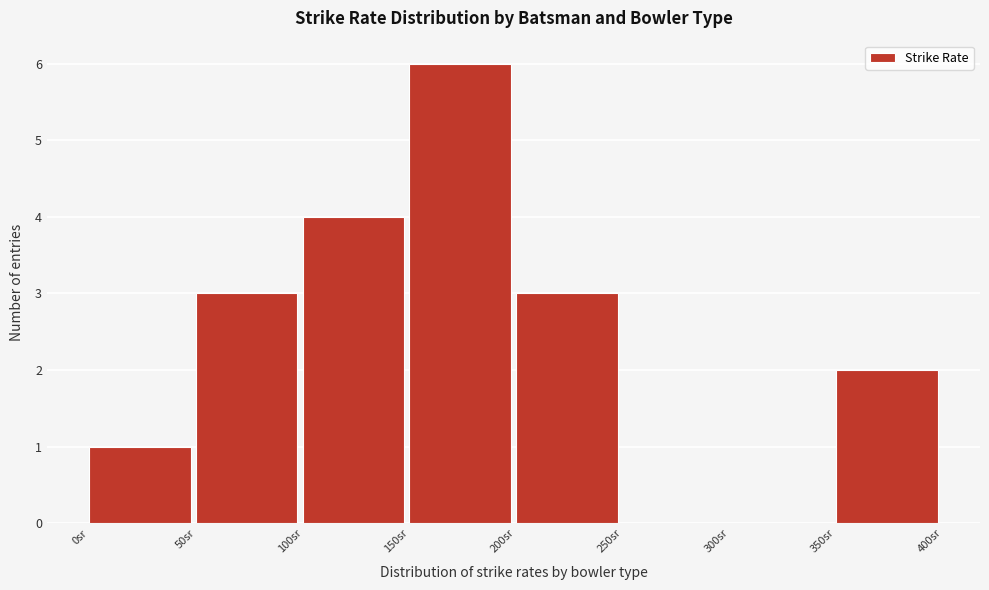

What is the height of the bar covering 0 to 50 on the x-axis? The values are not printed on the chart, so give them approximately, as read against the axis.

1